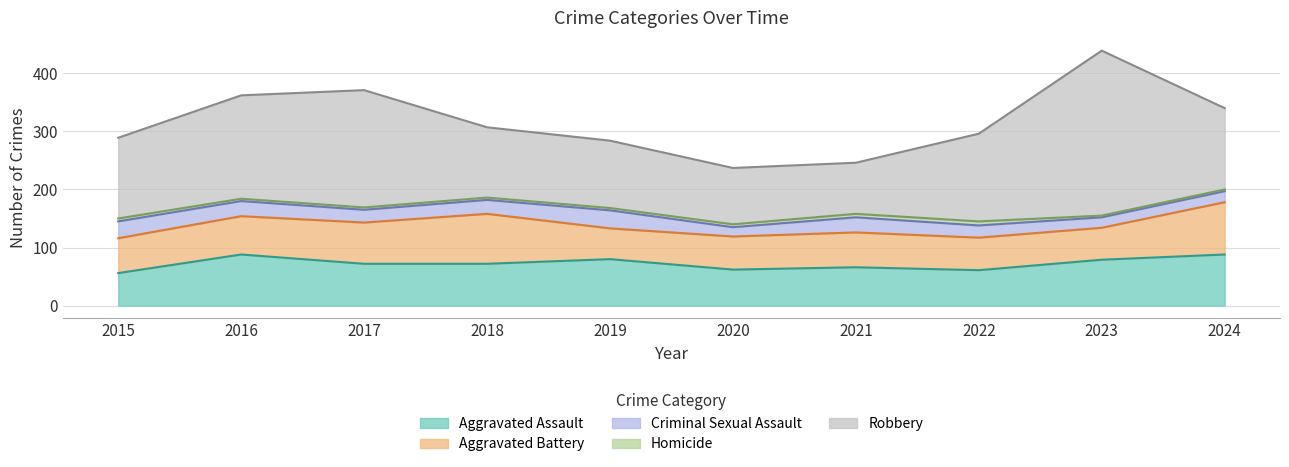

Which has a higher value, 2016 or 2015?

2016